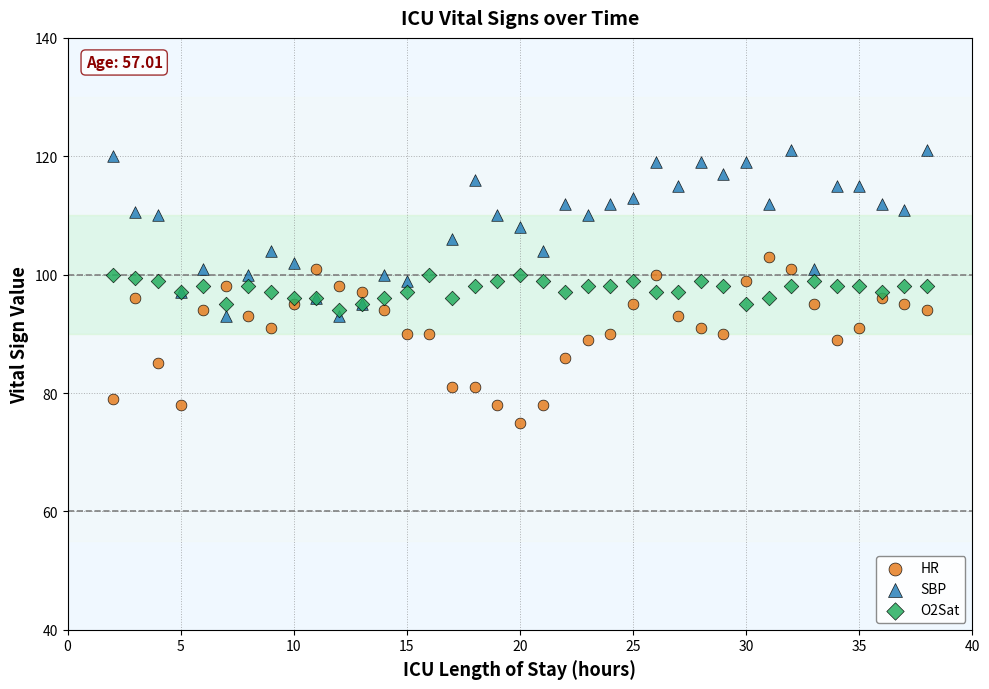

Which series contains the highest Y value?

SBP